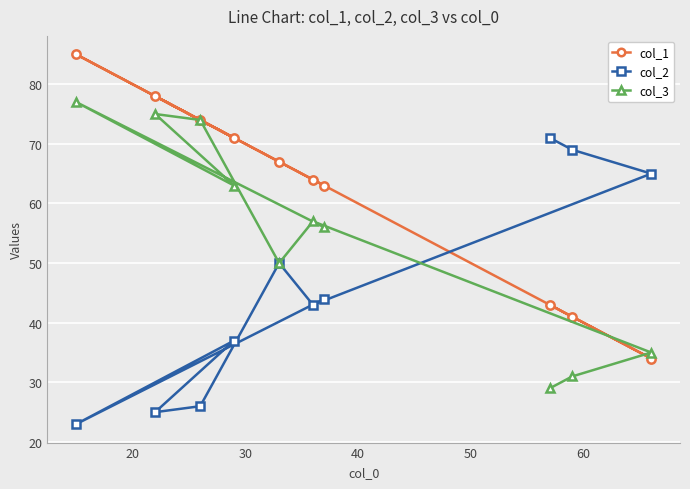

What is the minimum value shown in the chart?

23